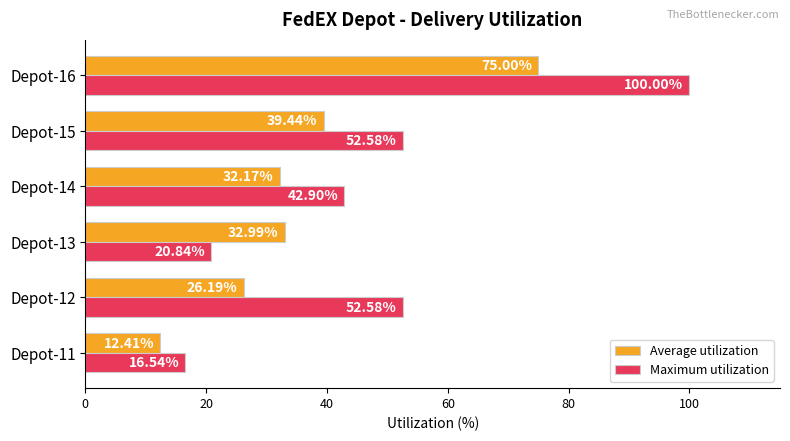

Which label corresponds to the largest value in the chart?

Depot-16